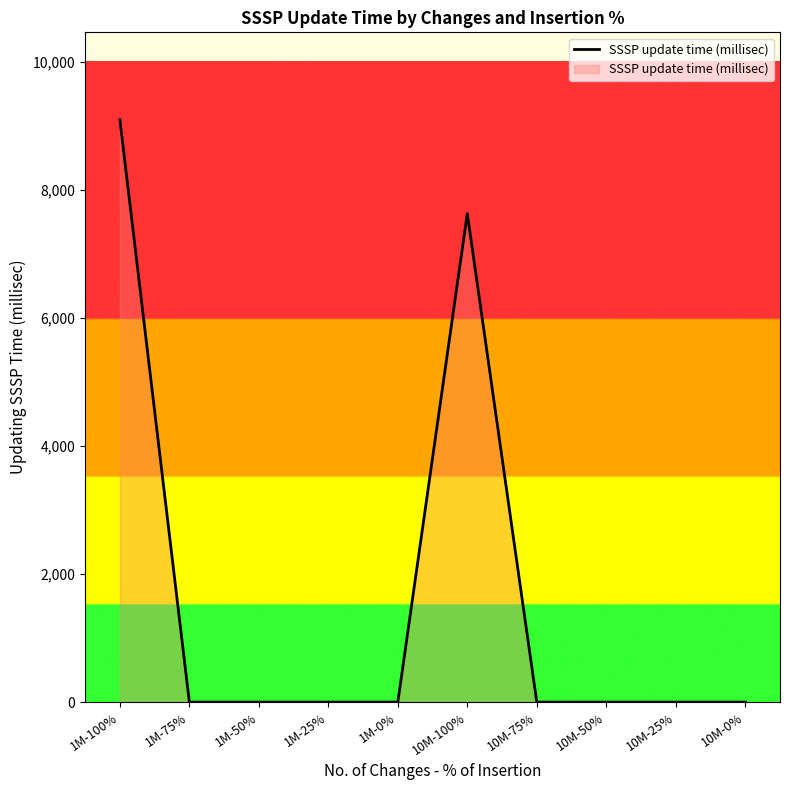

What is the difference between the maximum and minimum values?

9098.5